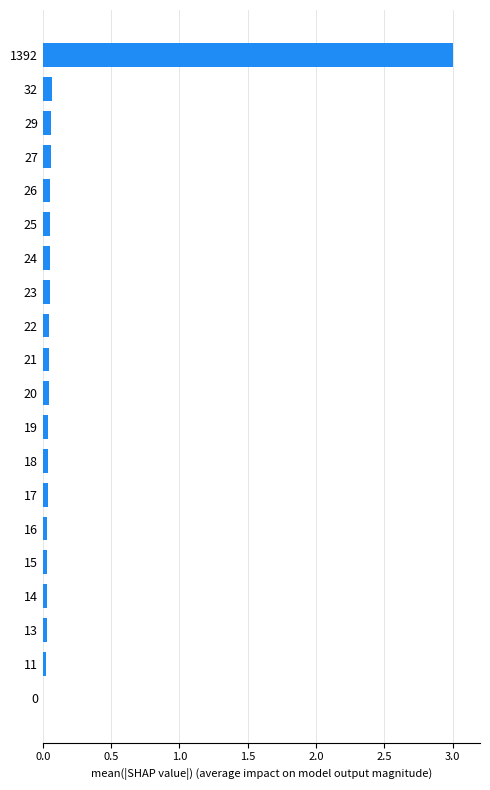

What is the maximum value shown in the chart?

3.0